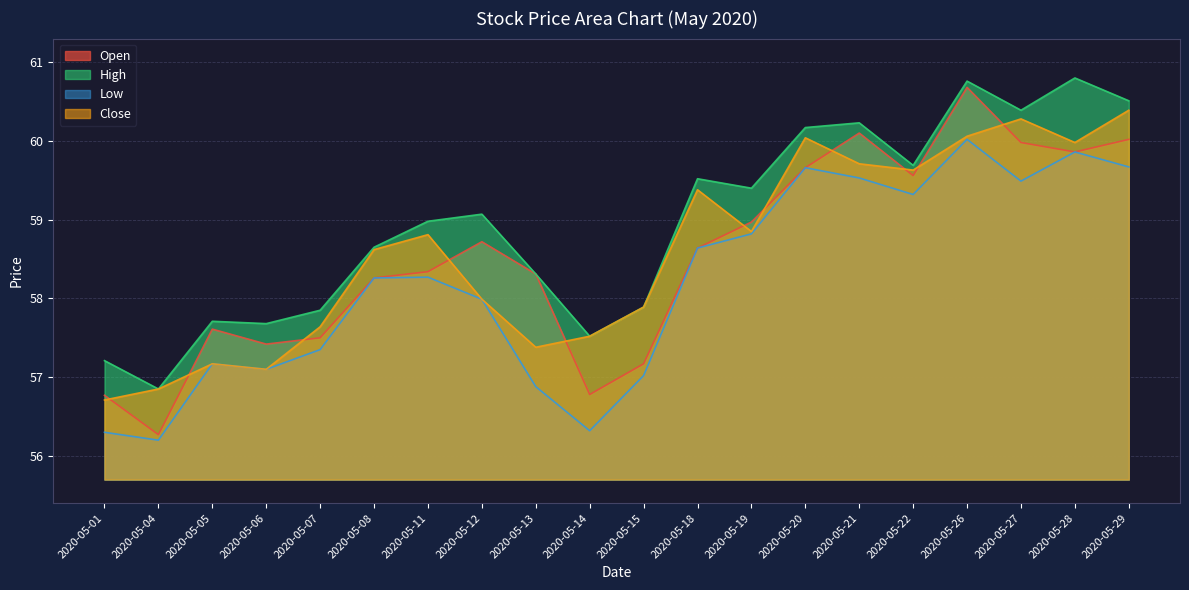

What is the greatest value displayed?

60.8